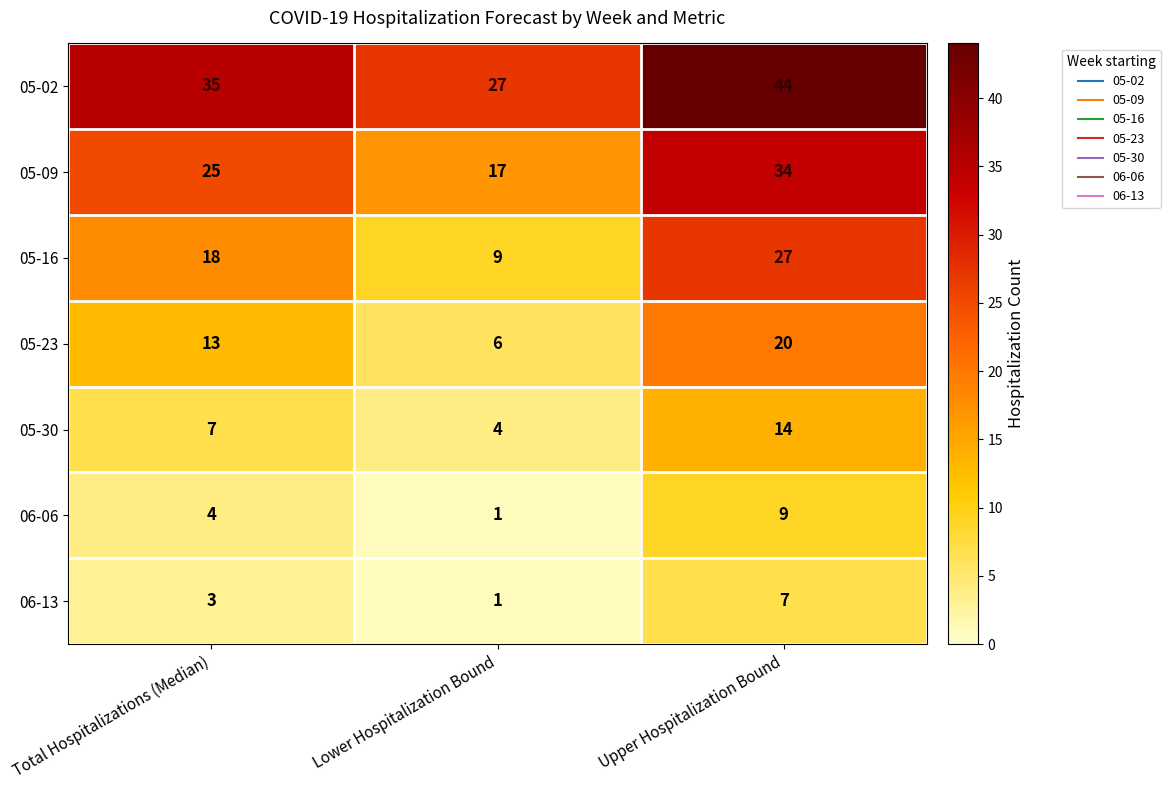

What is the maximum value shown in the chart?

44